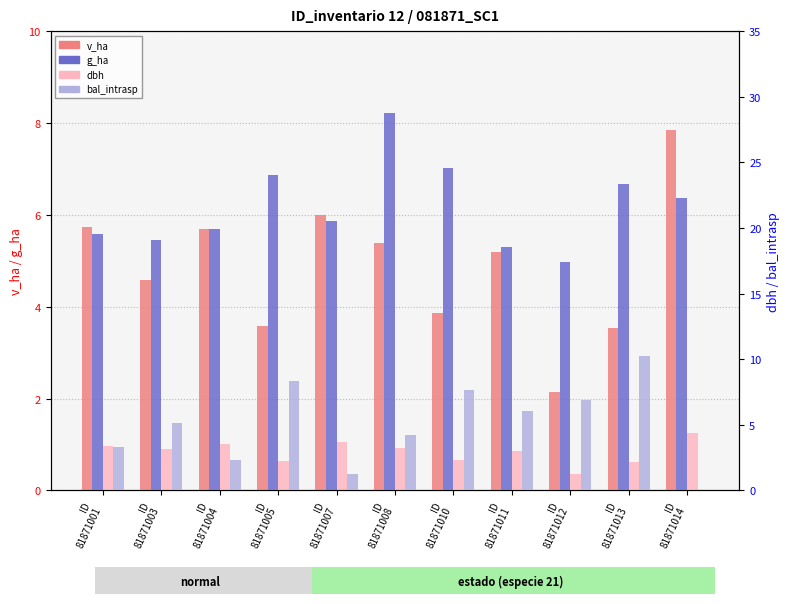

What is the difference between the maximum and minimum values in the bal_intrasp series?

10.2